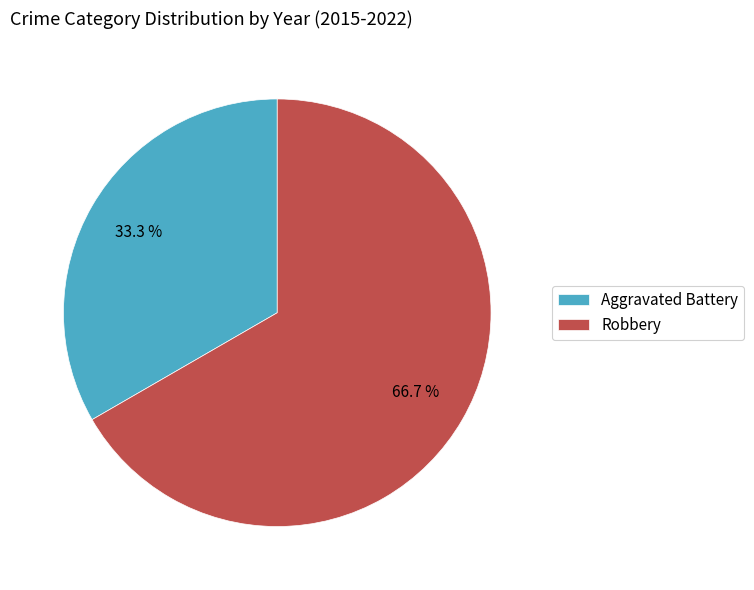

Between Robbery and Aggravated Battery, which is larger?

Robbery